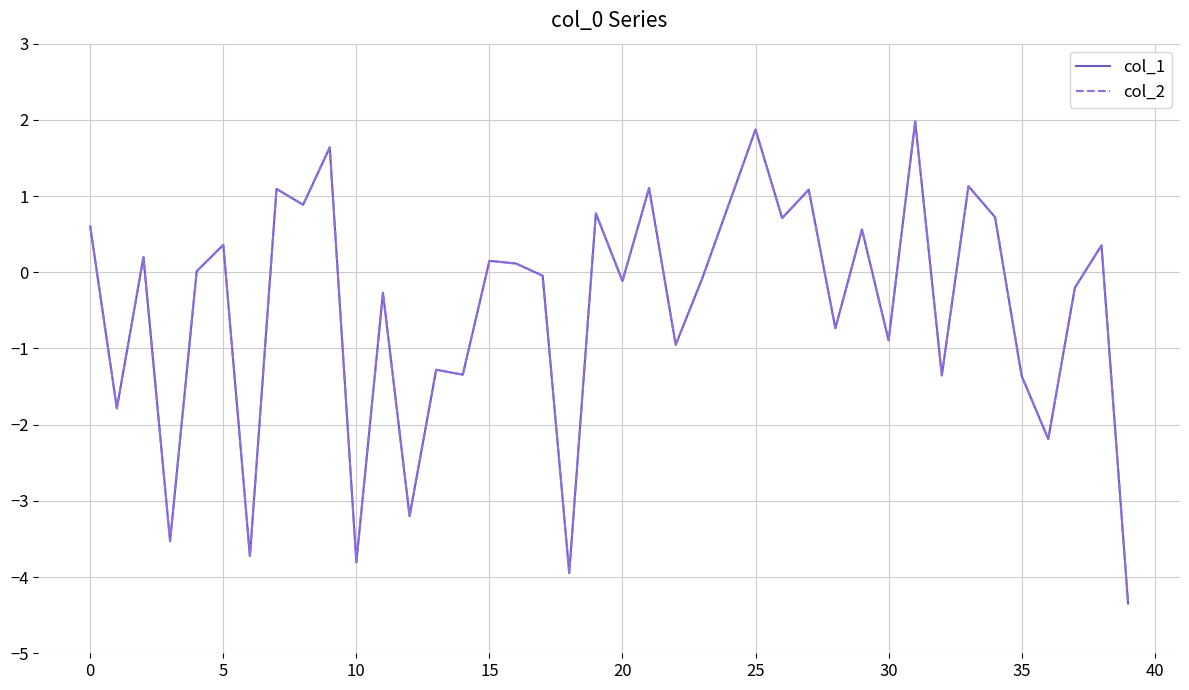

What is the difference between the second highest and second lowest values in the col_2 series?

5.8